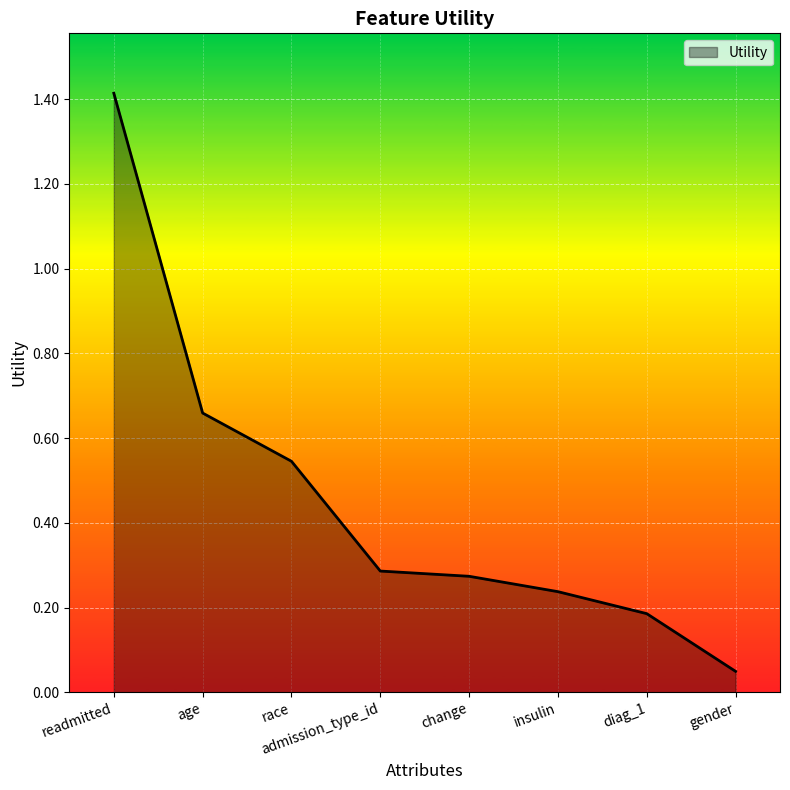

Between diag_1 and admission_type_id, which is larger?

admission_type_id